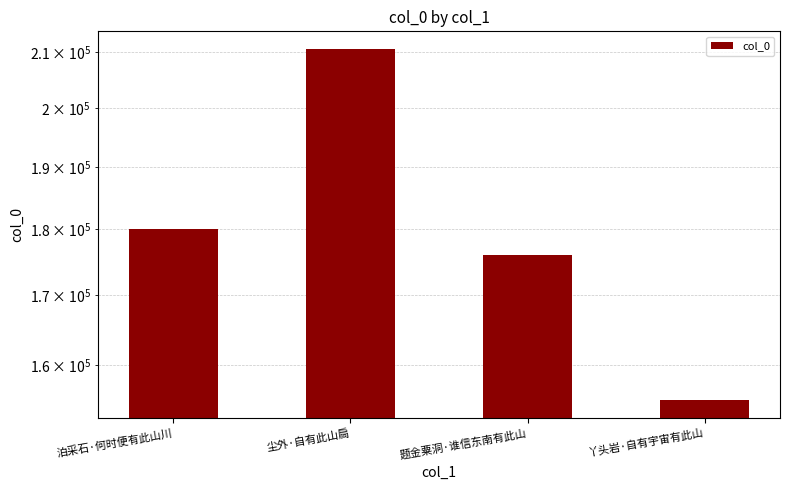

What is the change in value from 尘外·自有此山扃 to 丫头岩·自有宇宙有此山?

-55371